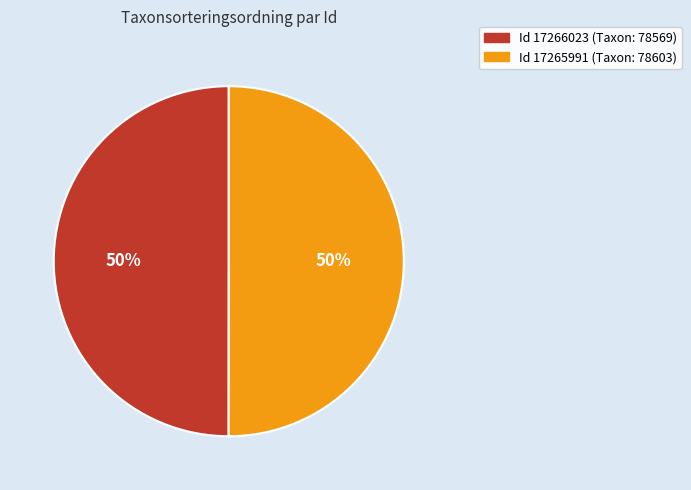

How many segments does this pie chart have?

2